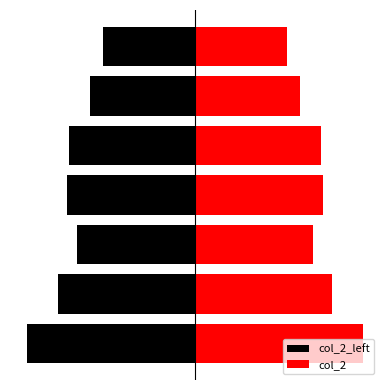

Between 6 and 0, which is larger?

6